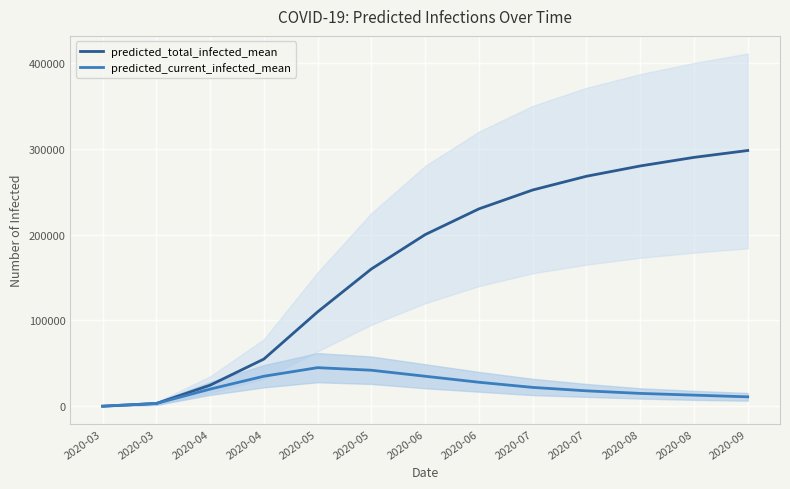

Reading left to right, transcribe all the data shown in this chart.

predicted_total_infected_mean: 2020-03=114	2020-03=3274	2020-04=24557	2020-04=55000	2020-05=110000	2020-05=160000	2020-06=200000	2020-06=230000	2020-07=252000	2020-07=268000	2020-08=280000	2020-08=290000	2020-09=298000
predicted_current_infected_mean: 2020-03=114	2020-03=3274	2020-04=20006	2020-04=35000	2020-05=45000	2020-05=42000	2020-06=35000	2020-06=28000	2020-07=22000	2020-07=18000	2020-08=15000	2020-08=13000	2020-09=11000